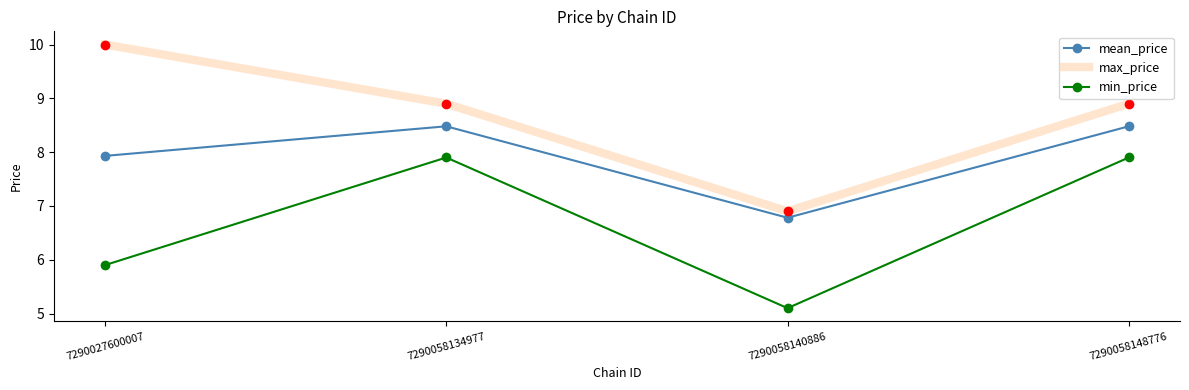

True or false: min_price and mean_price intersect in this chart.

False